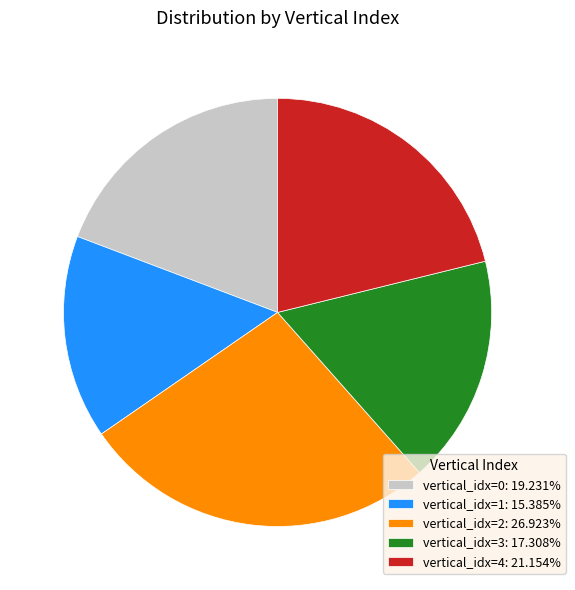

How many segments does this pie chart have?

5